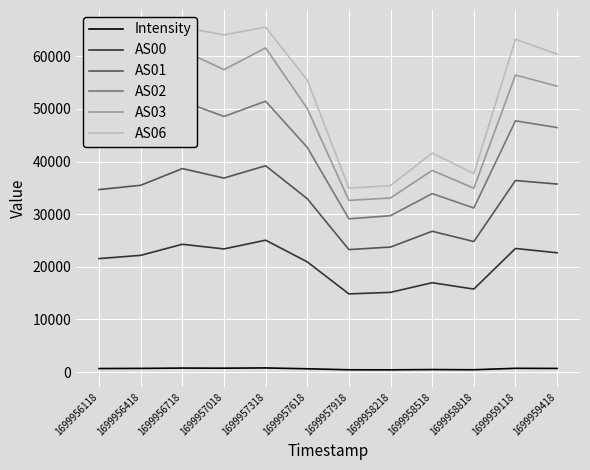

What is the value of the AS00 point at the 5th from the left?

25063.0